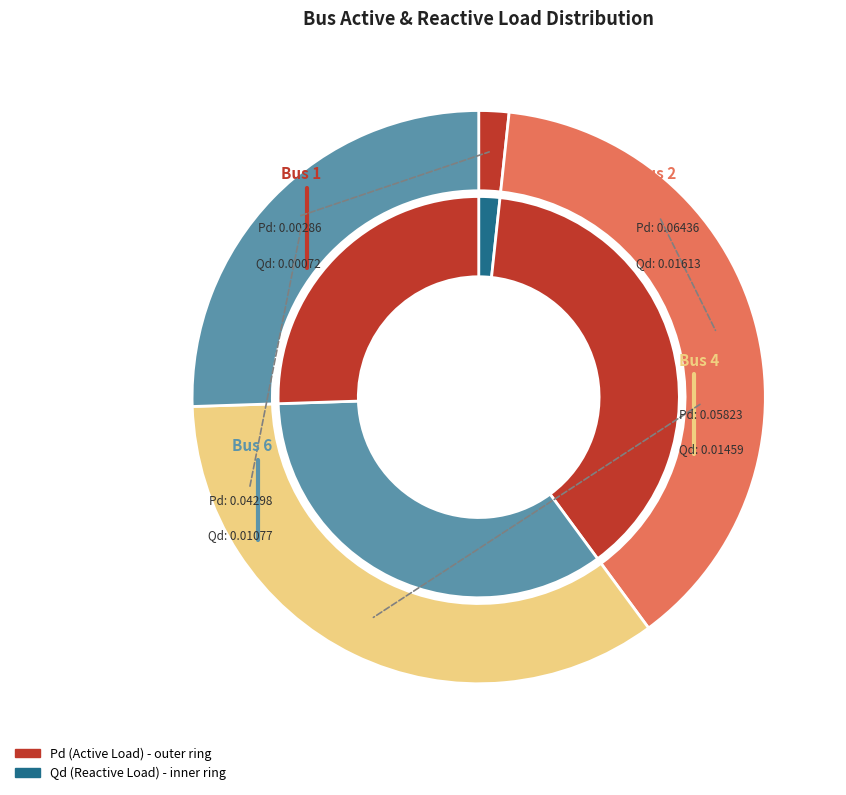

Which has a higher value, 6 or 1?

6